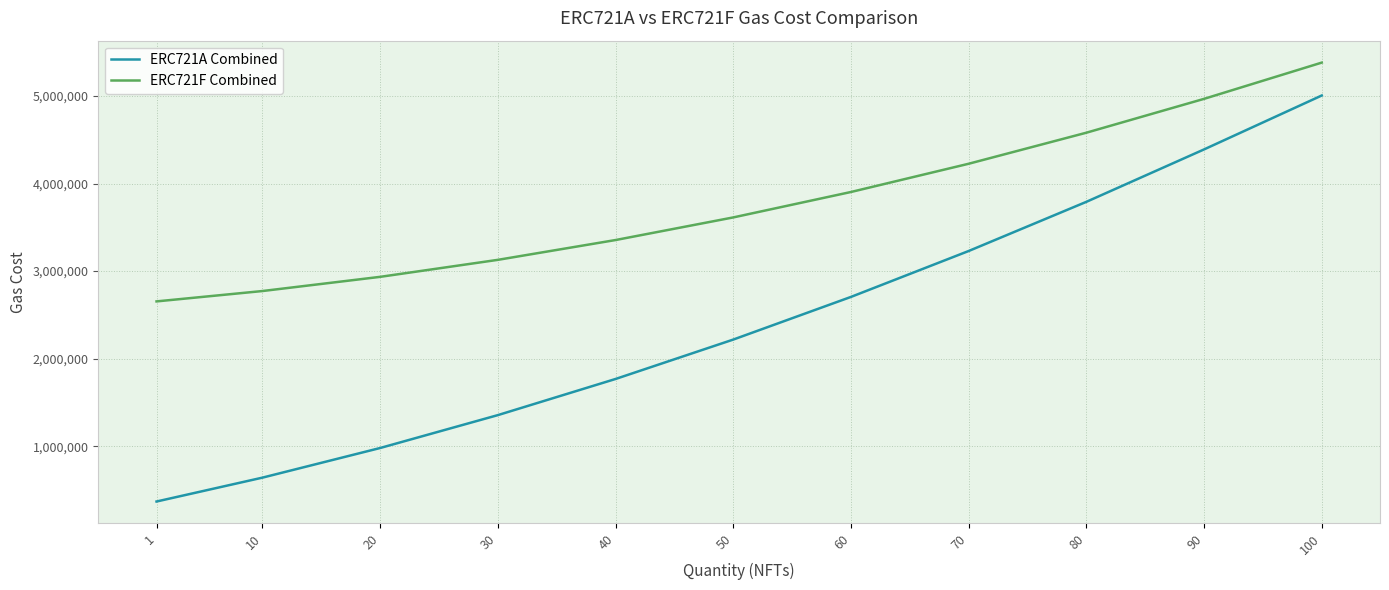

Which category has the highest value in the ERC721A Combined series?

100